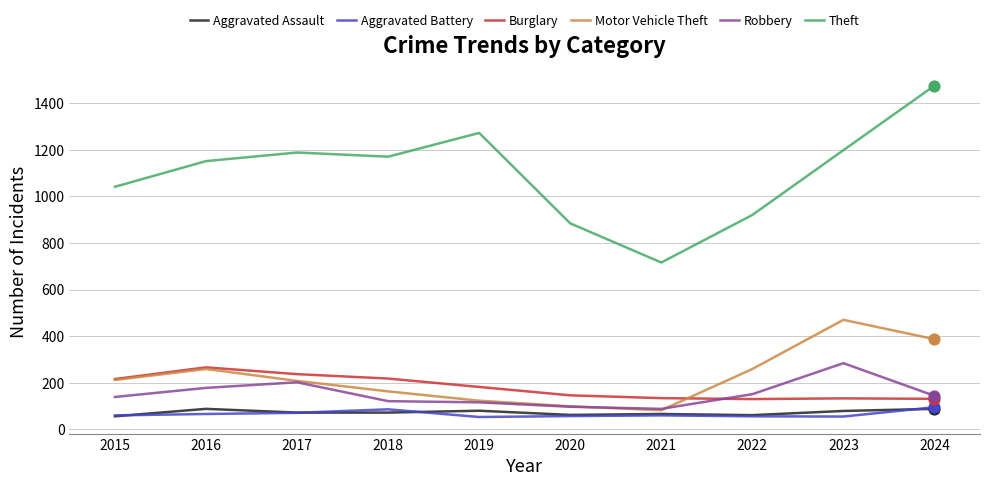

What is the spread (max minus min) of values at 2023?

1143